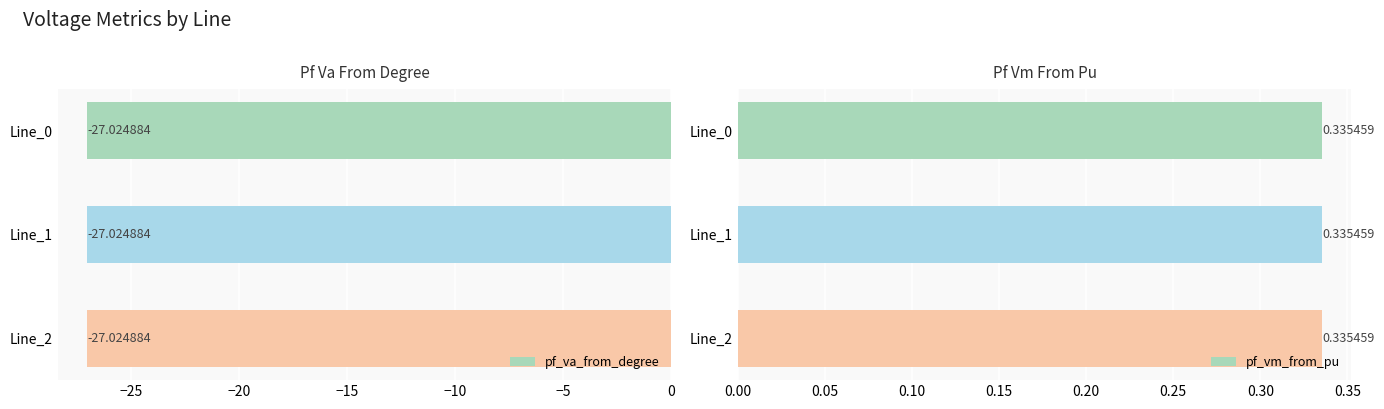

How many series are shown in this chart?

2